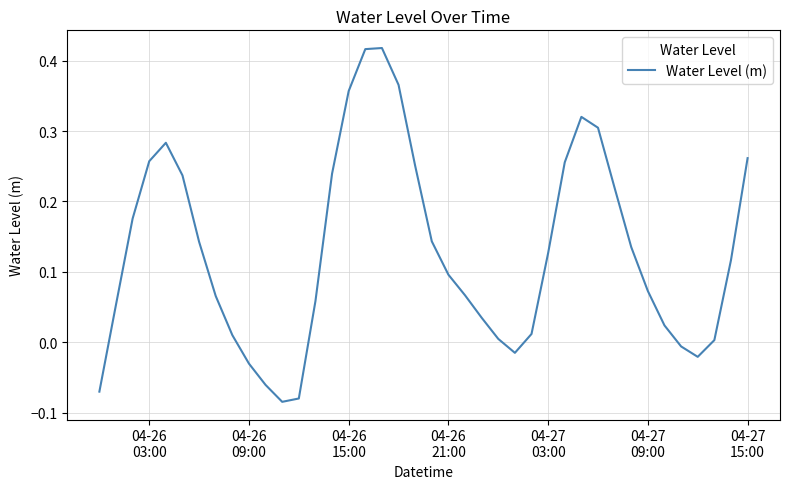

How many lines are shown in the chart?

1